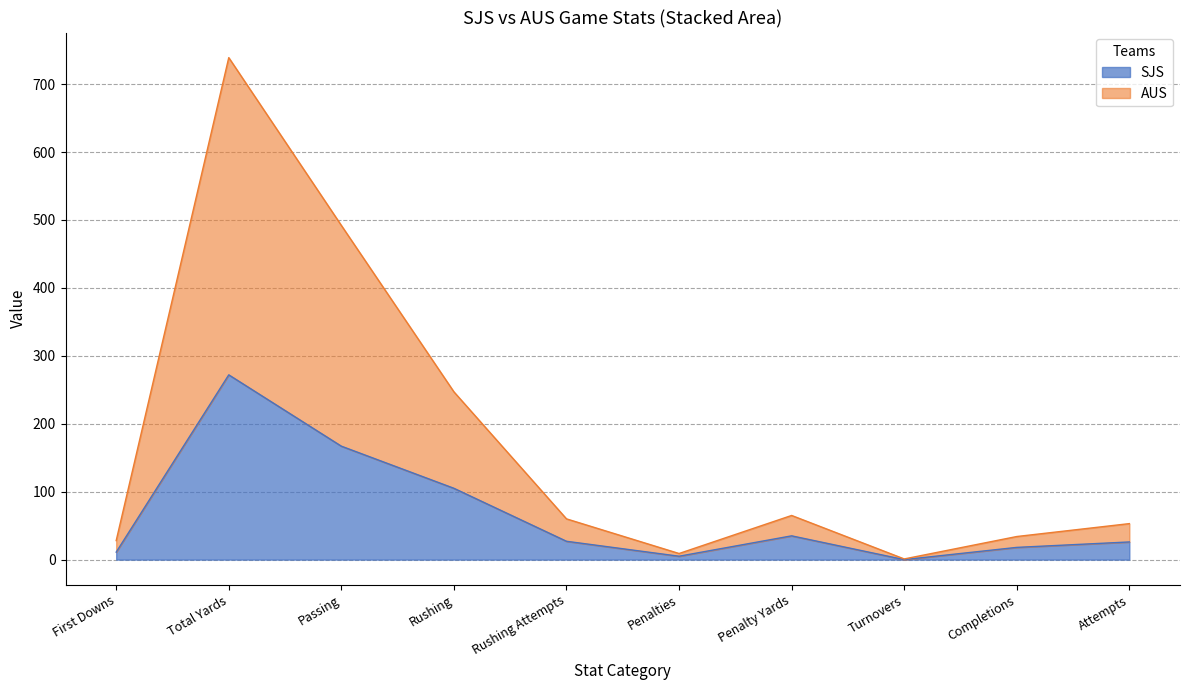

True or false: SJS has a value of 137 at Turnovers.

False